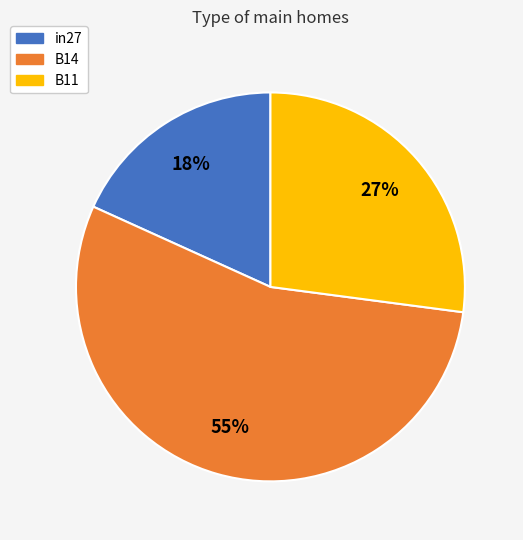

Do in27 and B11 together represent more than half of the pie?

No